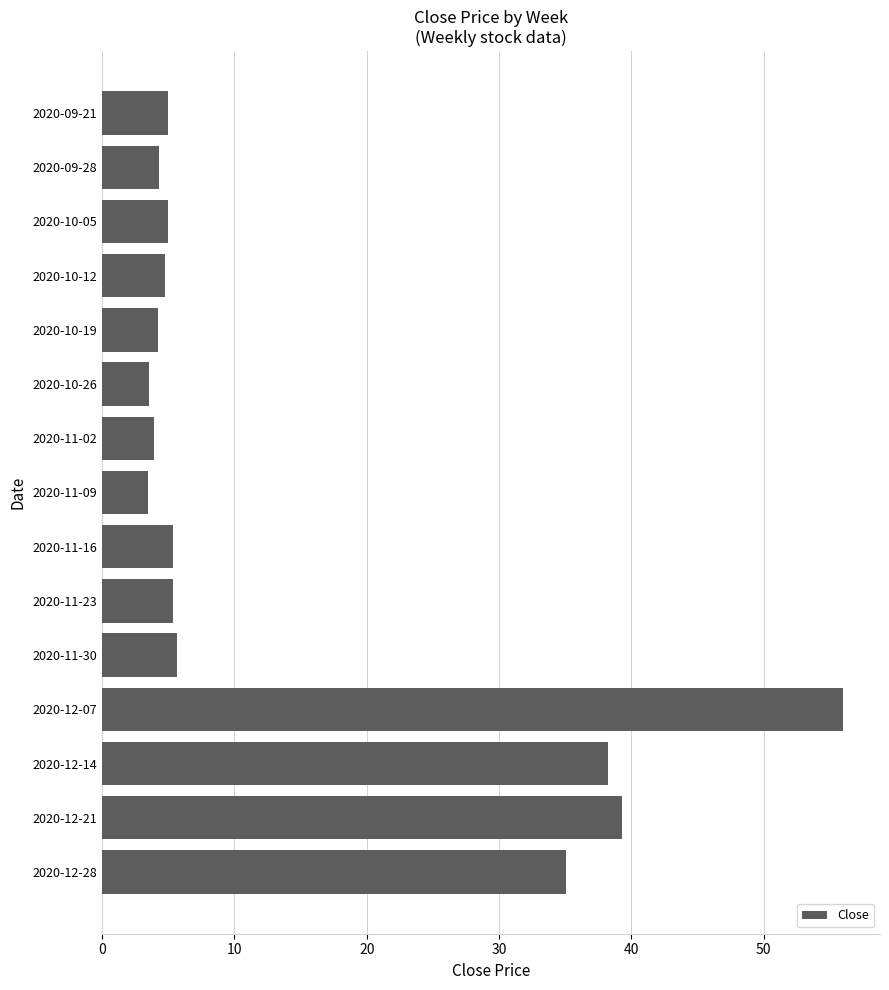

Where is the data nearest to the value 29?

2020-12-28